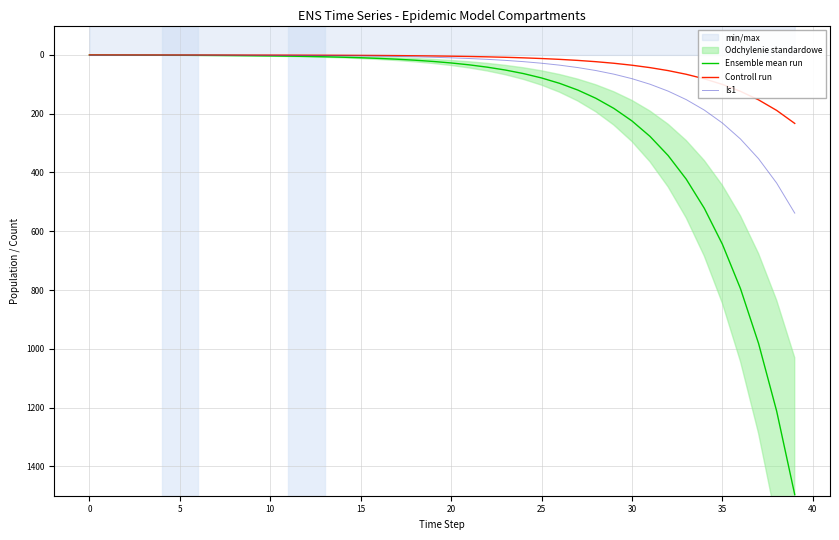

Is this an area chart (filled region under the line)?

No